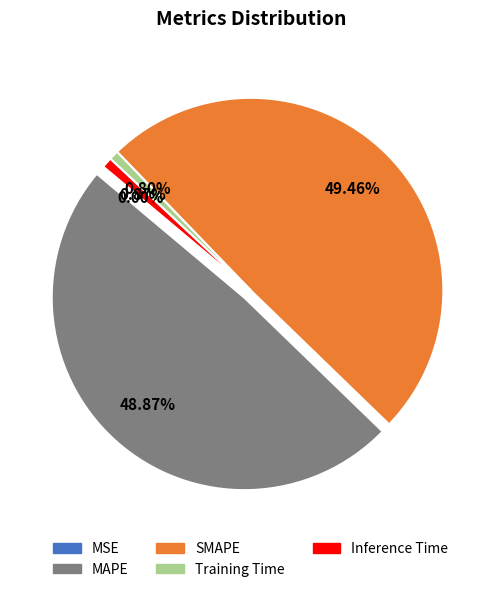

What is the ratio of the value at SMAPE to the value at MAPE?

1.0